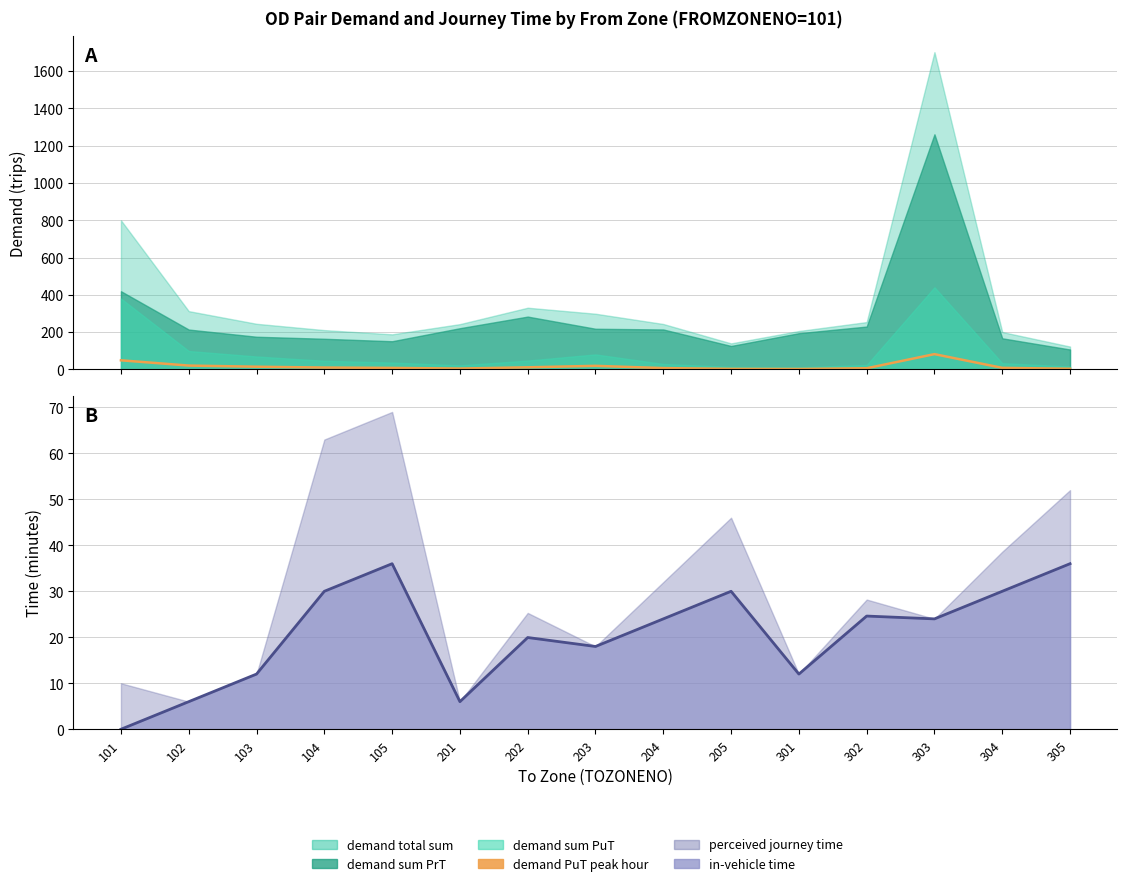

How many intersections are there between demand PuT peak hour and in-vehicle time (line)?

5